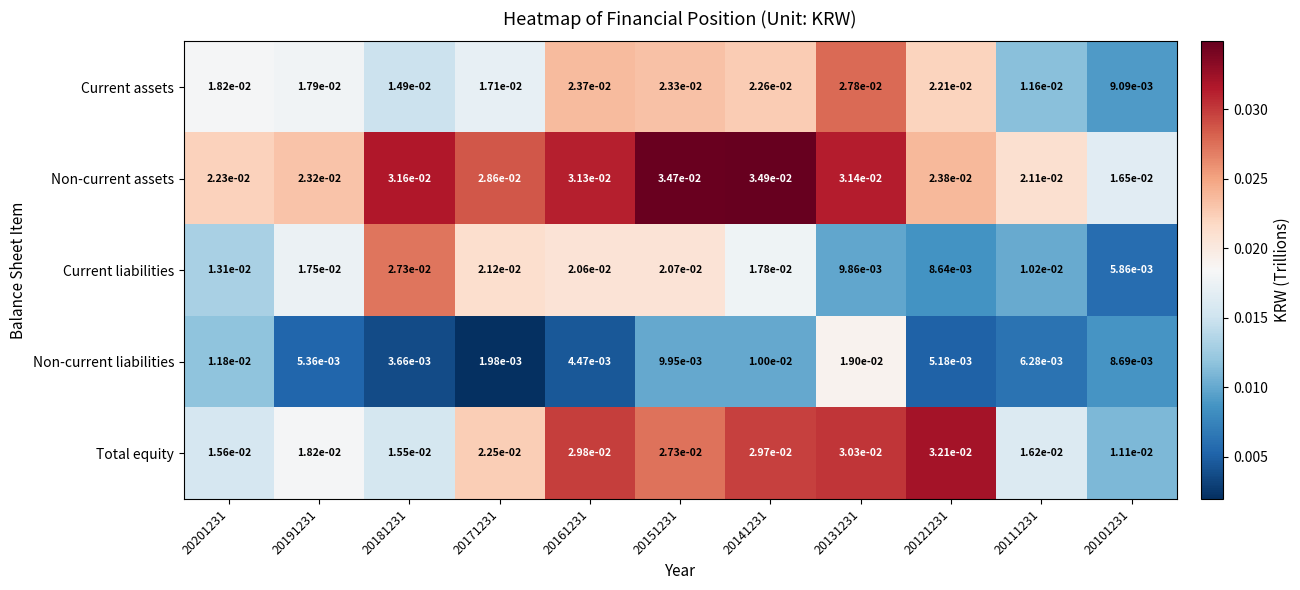

Which series has the largest total across all categories?

Non-current assets